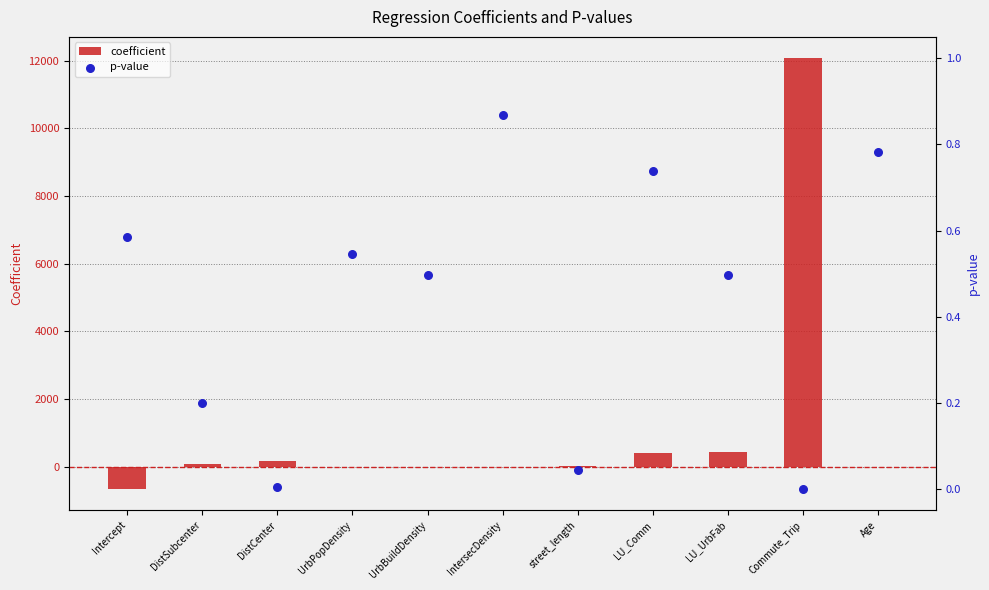

Which series has the widest spread of Y values?

coefficient